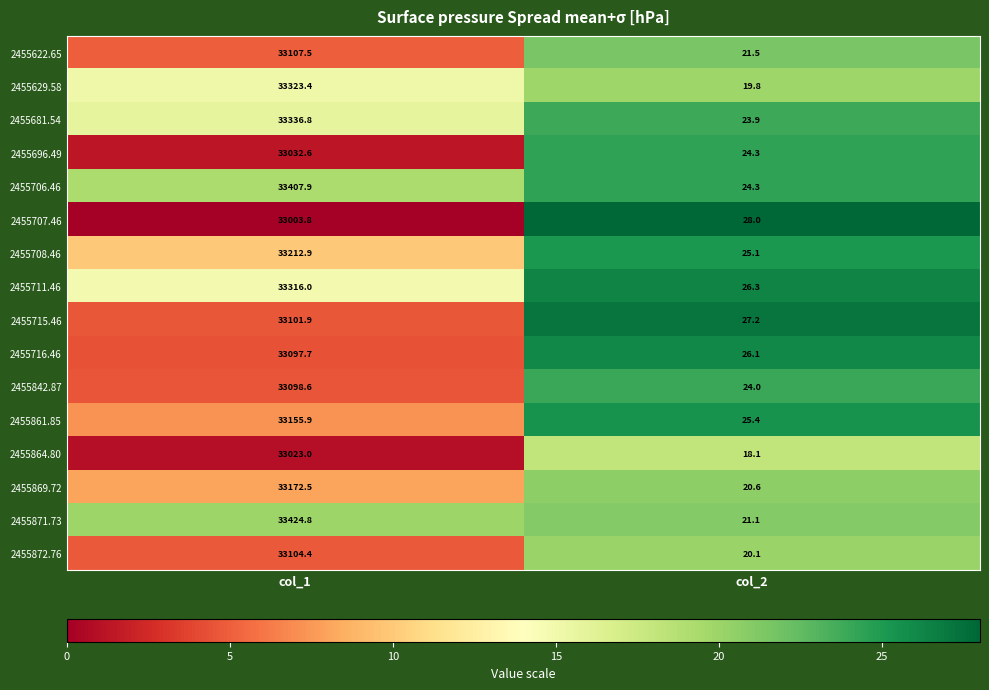

At which category is the sum across all series the highest?

col_1